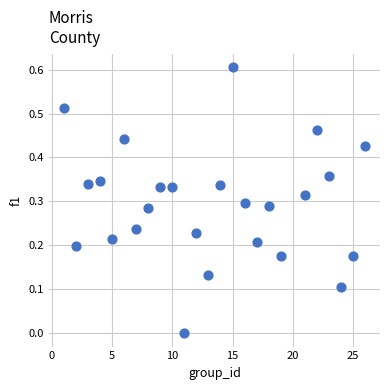

What is the range of X values (max minus min)?

25.0